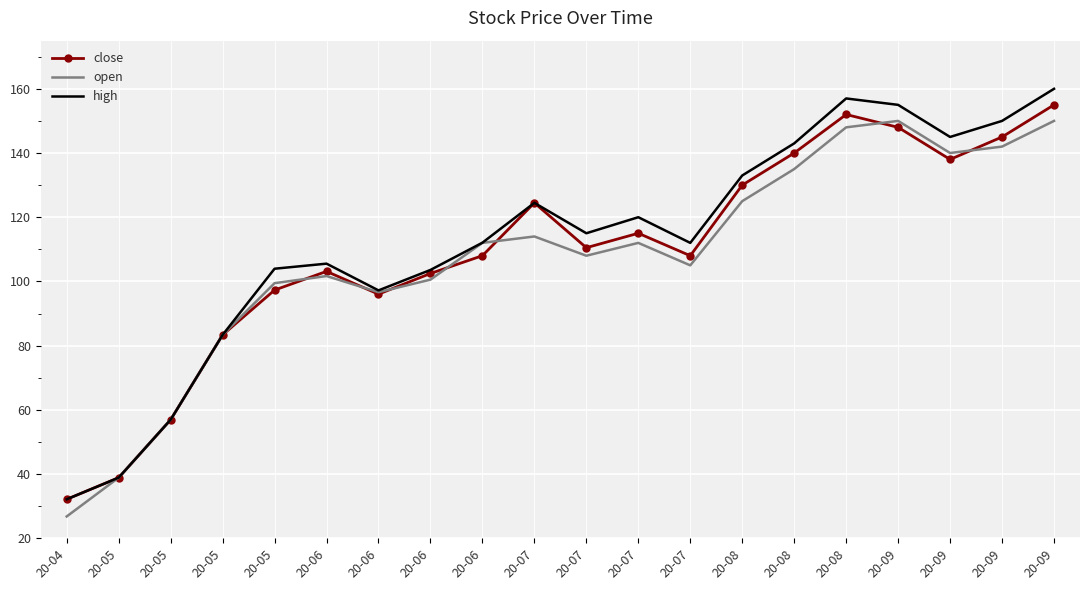

How many times do open and close cross each other?

7